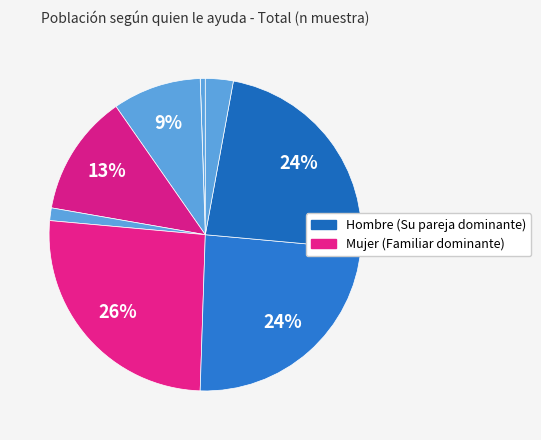

Count the number of slices in the pie.

9